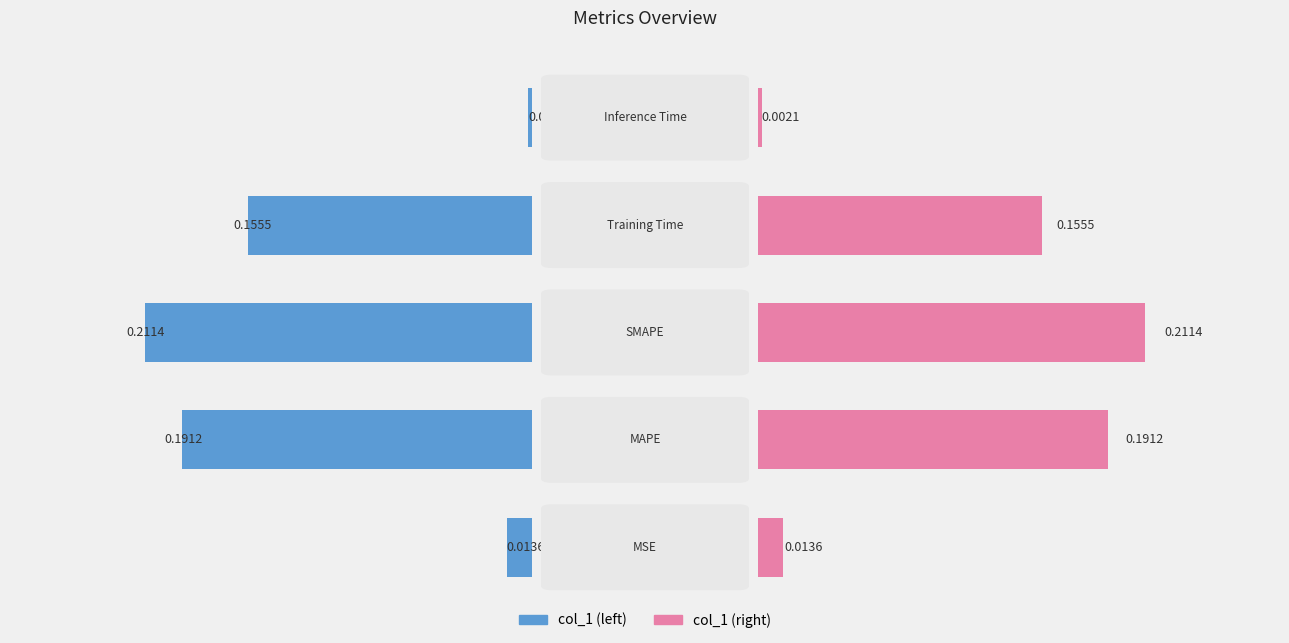

Does the chart contain stacked bars?

No